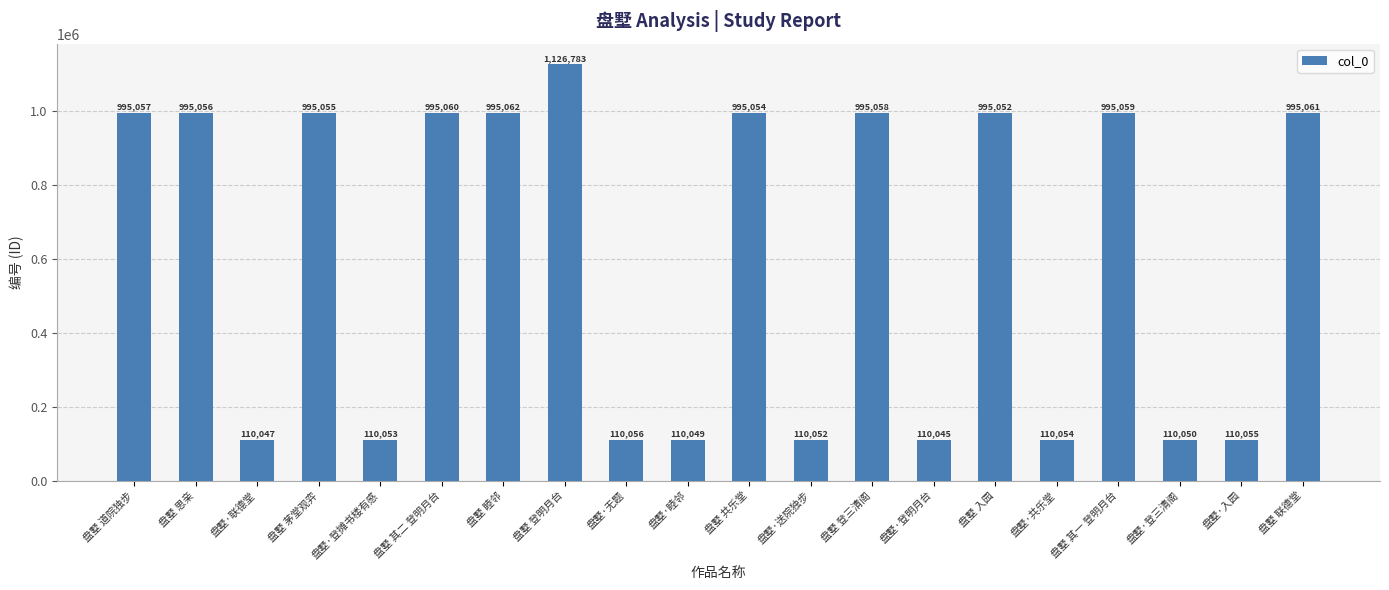

Reading right to left, what are all the values shown in this chart?

盘墅 联德堂=995061	盘墅·入园=110055	盘墅·登三清阁=110050	盘墅 其一 登明月台=995059	盘墅·共乐堂=110054	盘墅 入园=995052	盘墅·登明月台=110045	盘墅 登三清阁=995058	盘墅·送院独步=110052	盘墅 共乐堂=995054	盘墅·睦邻=110049	盘墅·无题=110056	盘墅 登明月台=1126783	盘墅 睦邻=995062	盘墅 其二 登明月台=995060	盘墅·登摊书楼有感=110053	盘墅 茅堂观弈=995055	盘墅·联德堂=110047	盘墅 思亲=995056	盘墅 道院独步=995057